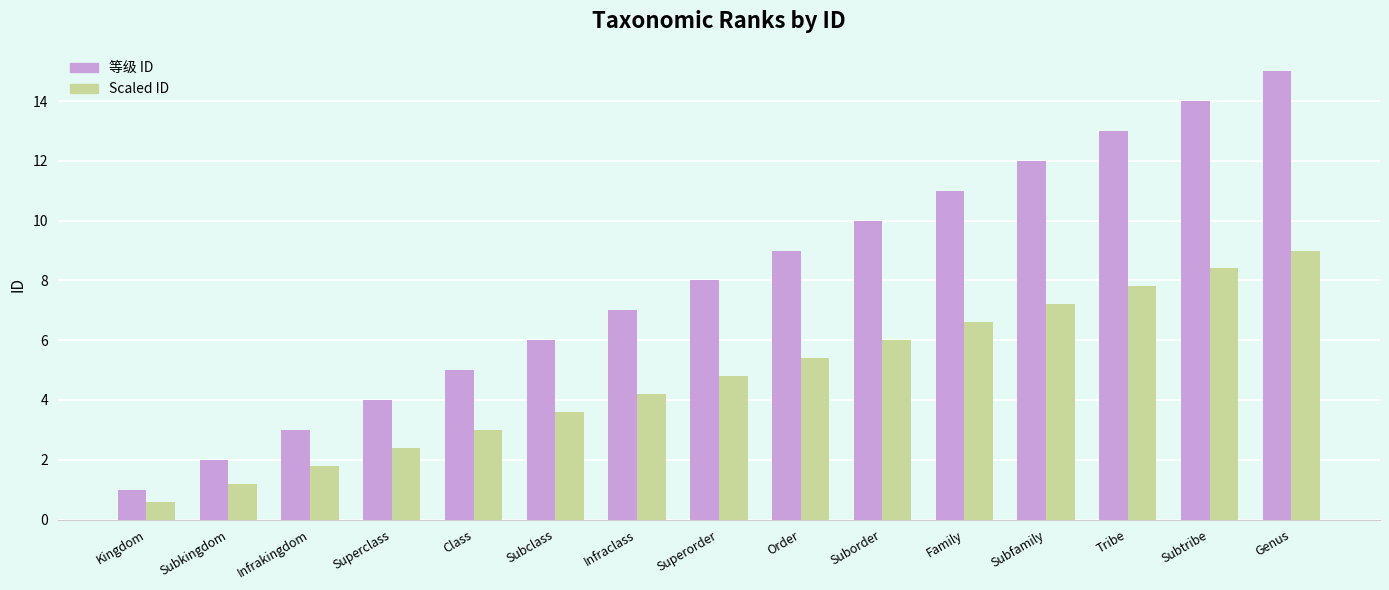

Between Subkingdom and Order, which series saw the biggest shift?

等级 ID